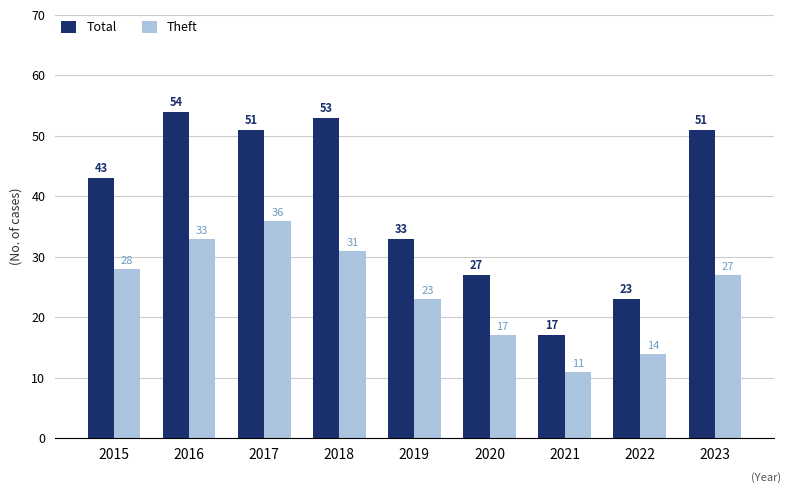

How many series are shown in this chart?

2